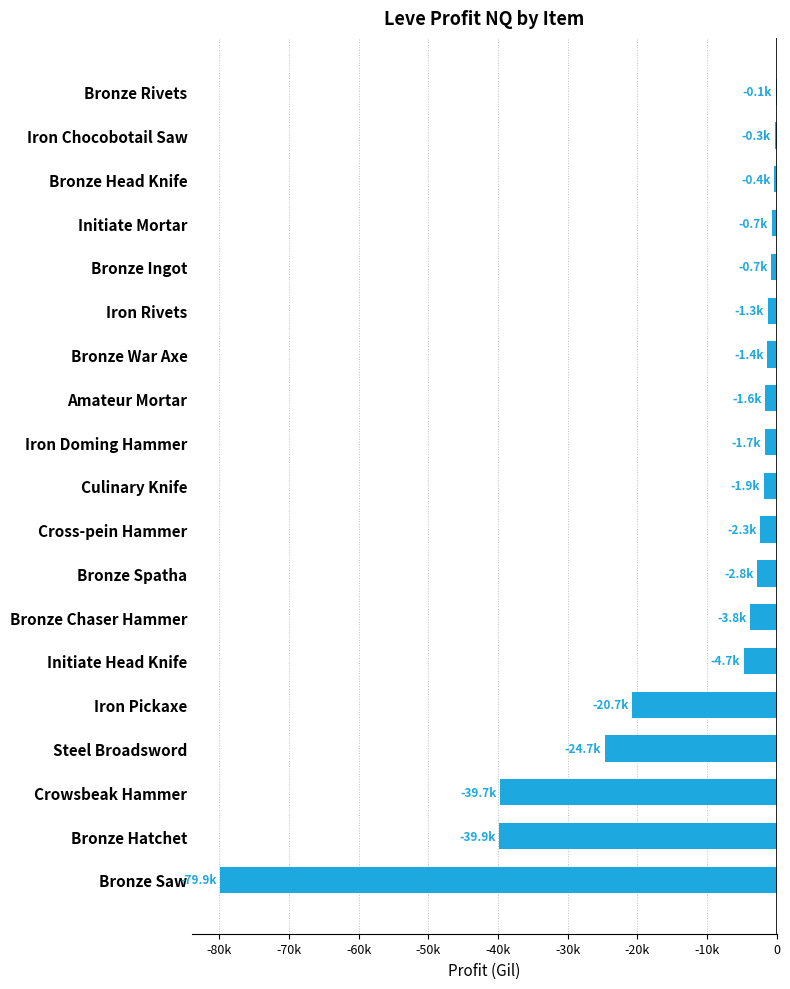

Are the bars horizontal?

Yes